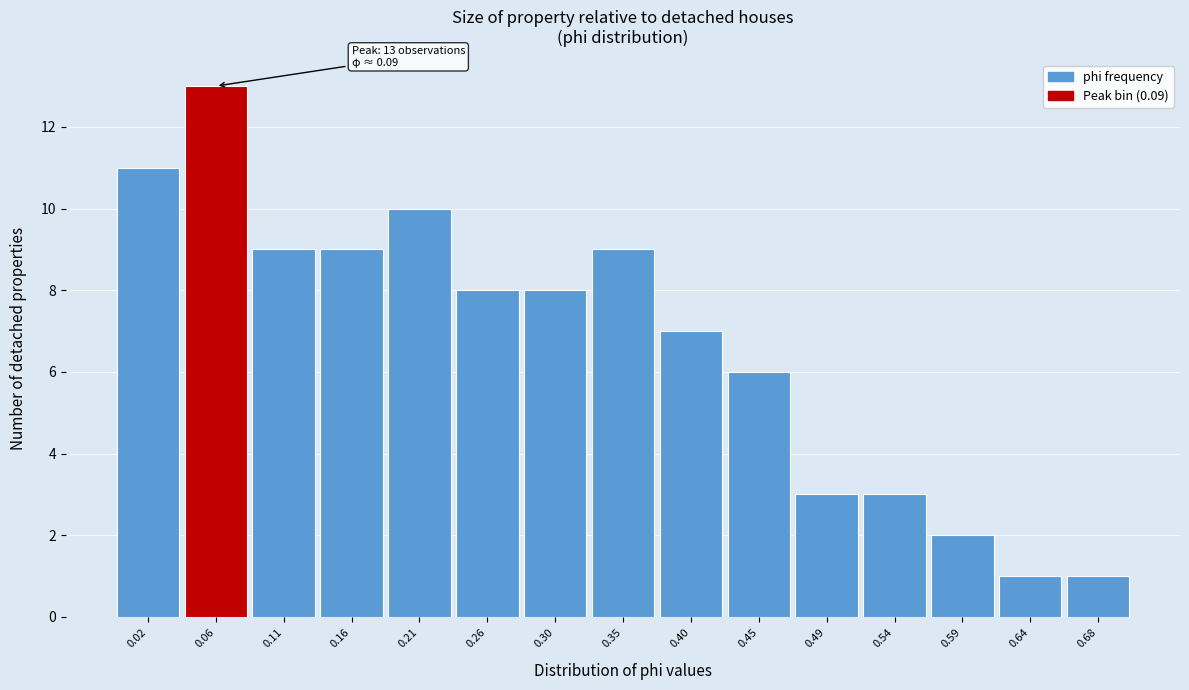

Reading left to right, extract all data points from this chart.

0.02=11	0.06=13	0.11=9	0.16=9	0.21=10	0.26=8	0.30=8	0.35=9	0.40=7	0.45=6	0.49=3	0.54=3	0.59=2	0.64=1	0.68=1